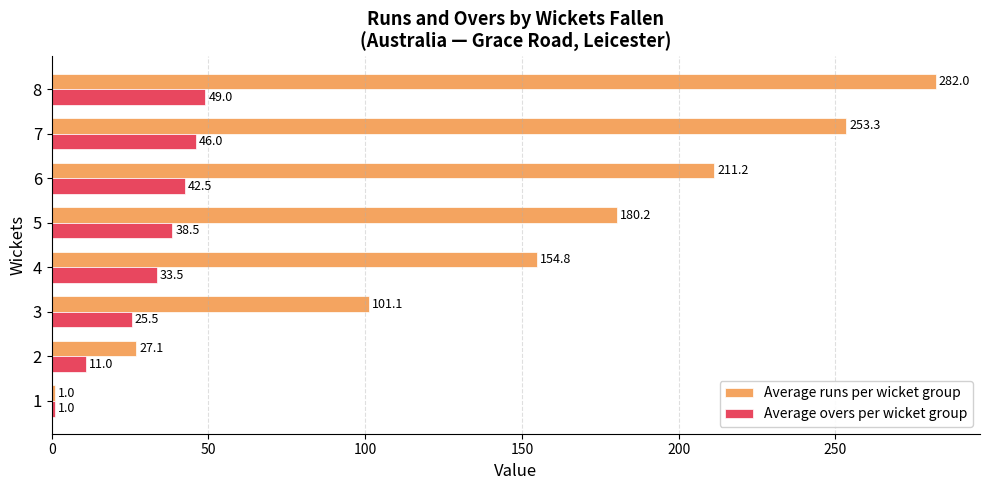

What is the spread (max minus min) of values at 4?

121.3